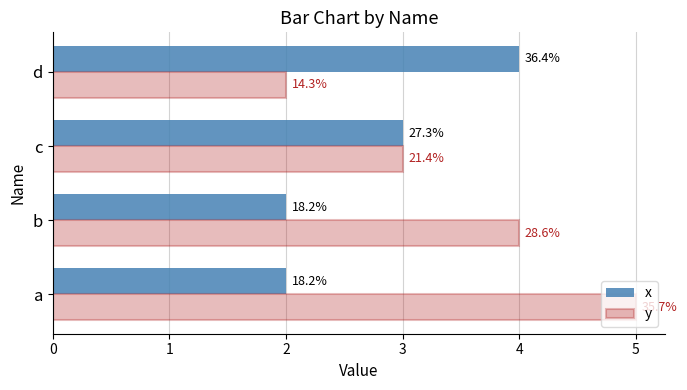

What are all the series names shown in the legend?

x, y